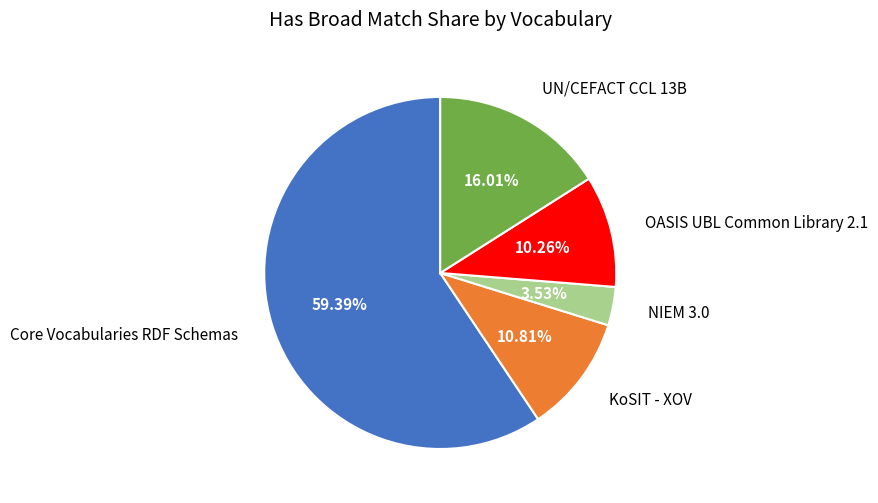

Which category has the biggest portion of the pie?

Core Vocabularies RDF Schemas